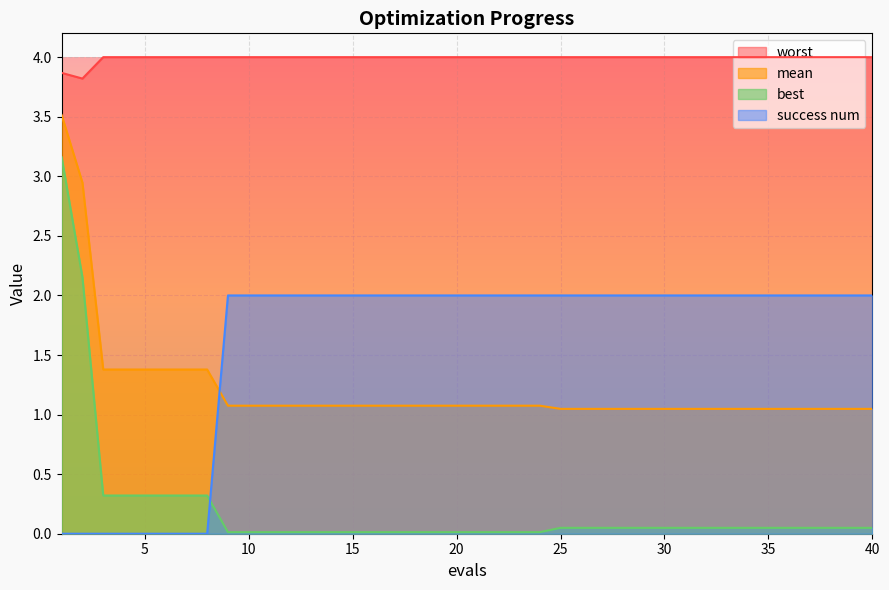

What is the difference between the maximum and minimum values in the success num series?

2.0